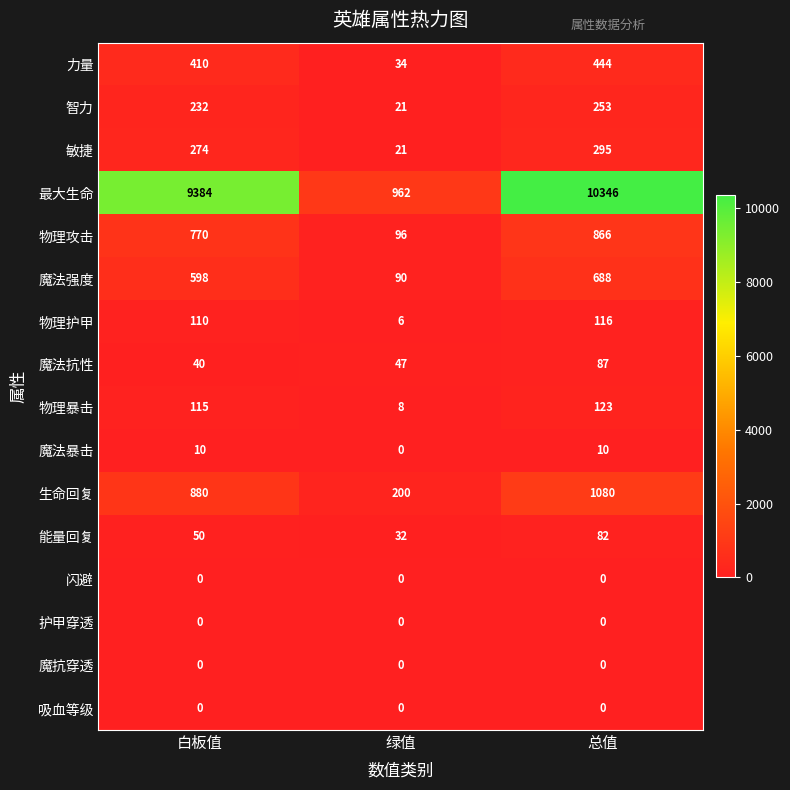

What is the spread (max minus min) of values at 白板值?

9384